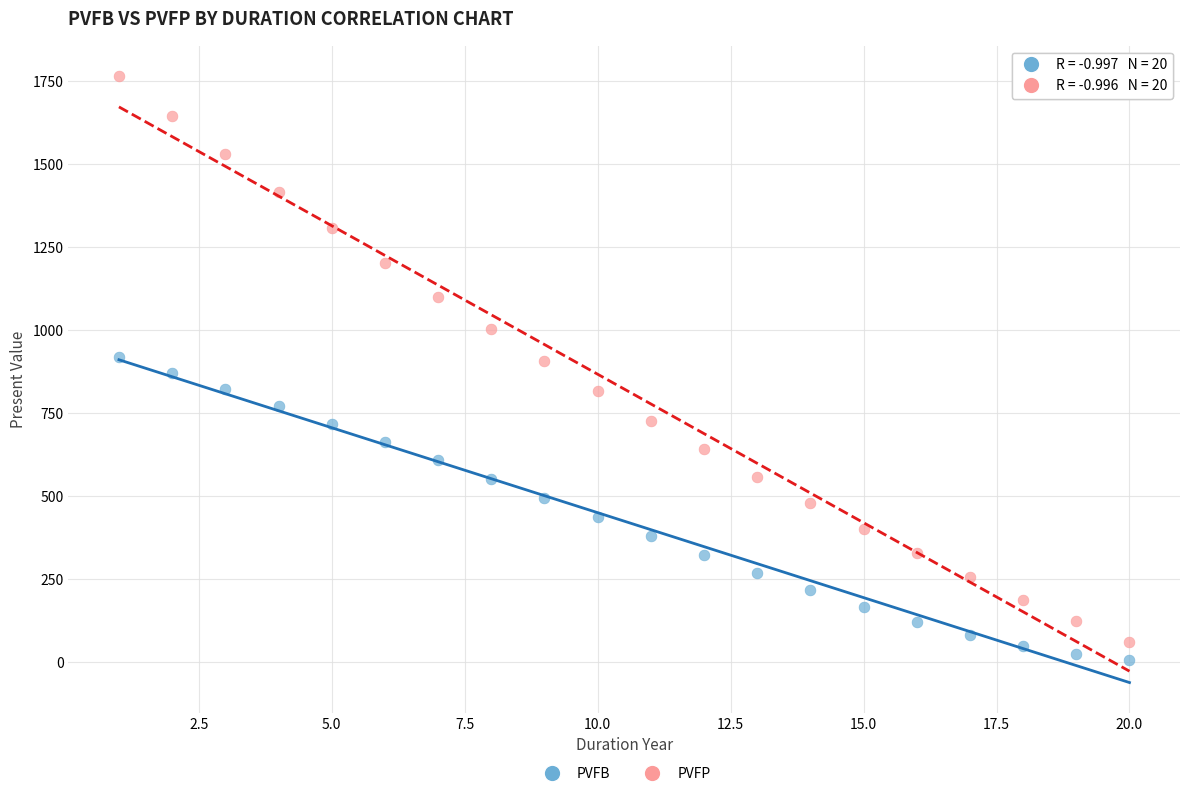

Across all data points, what is the range of Y values (max minus min)?

1759.1